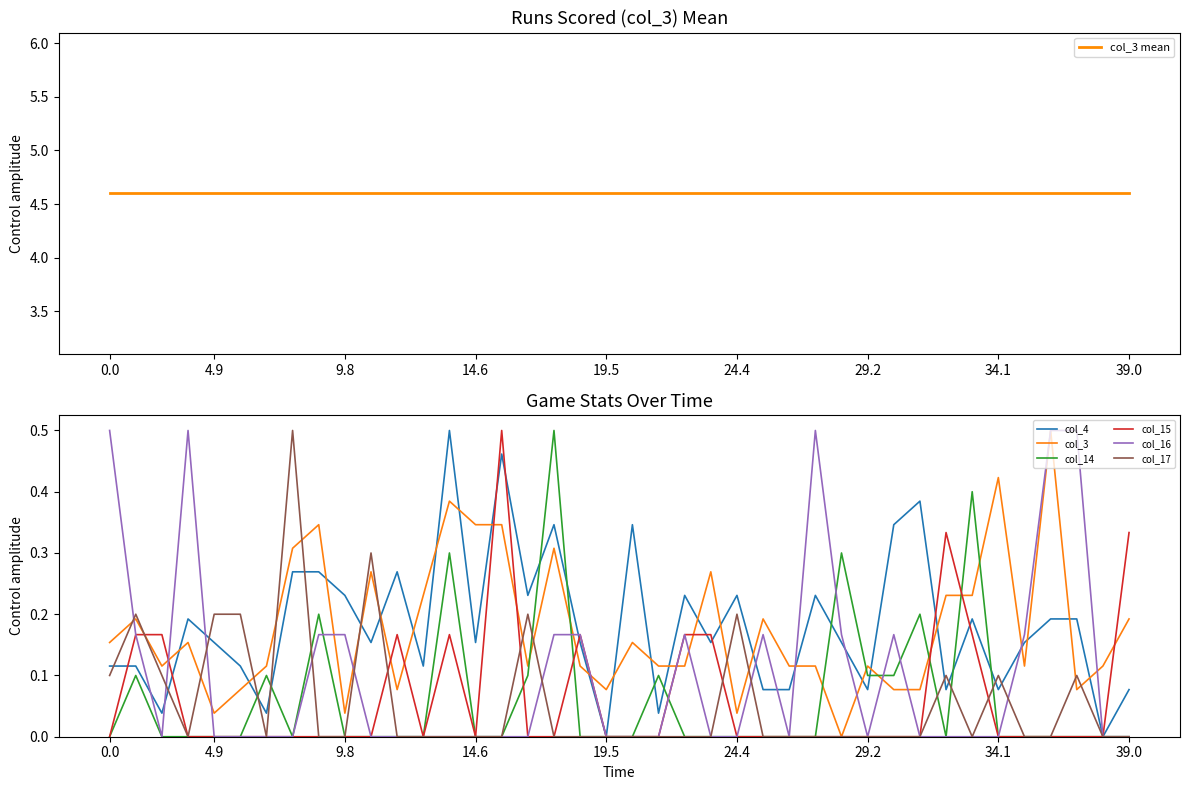

How many interior local valleys does the col_15 series have?

2